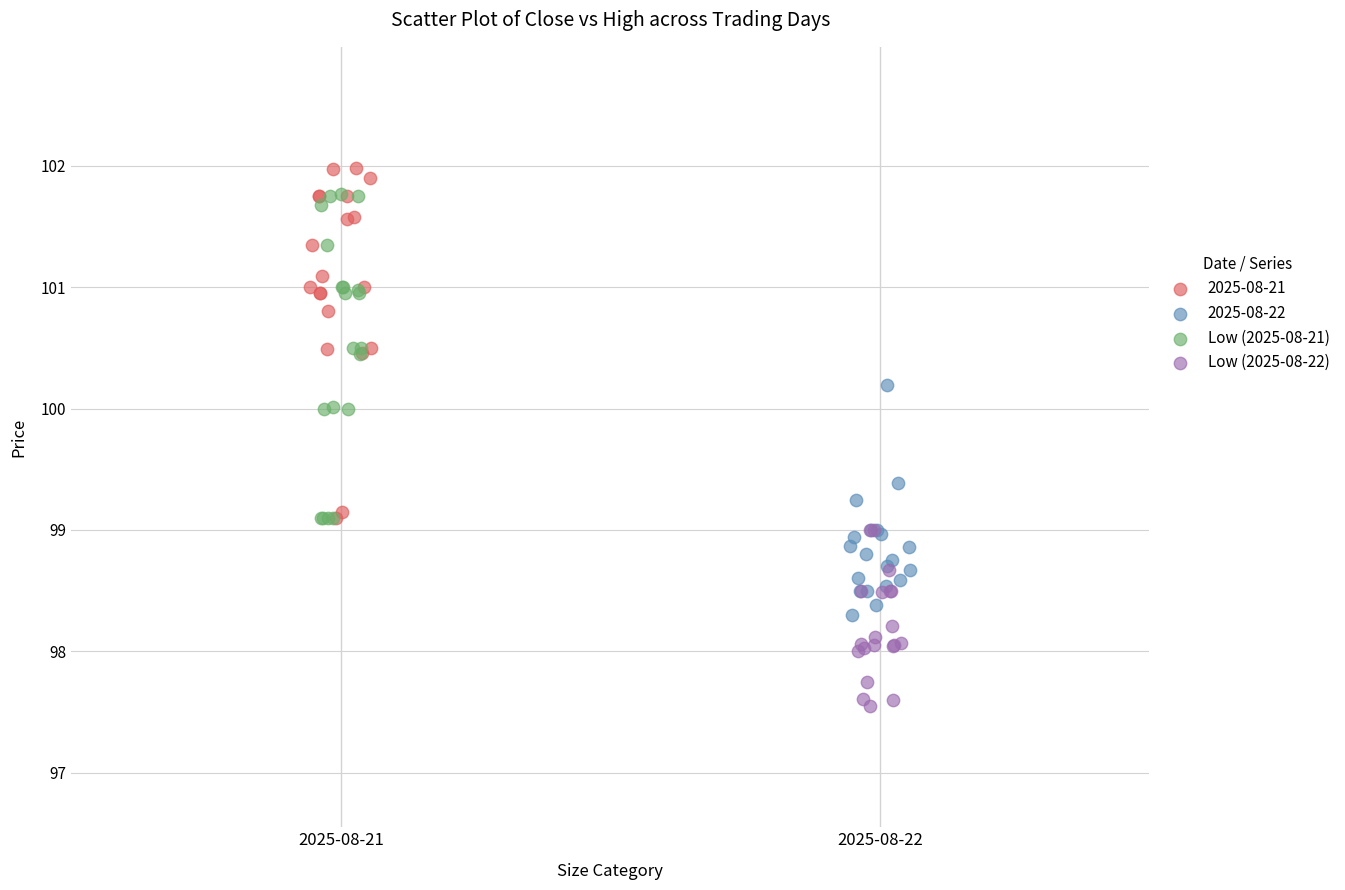

Which series contains the lowest Y value?

Low (2025-08-22)